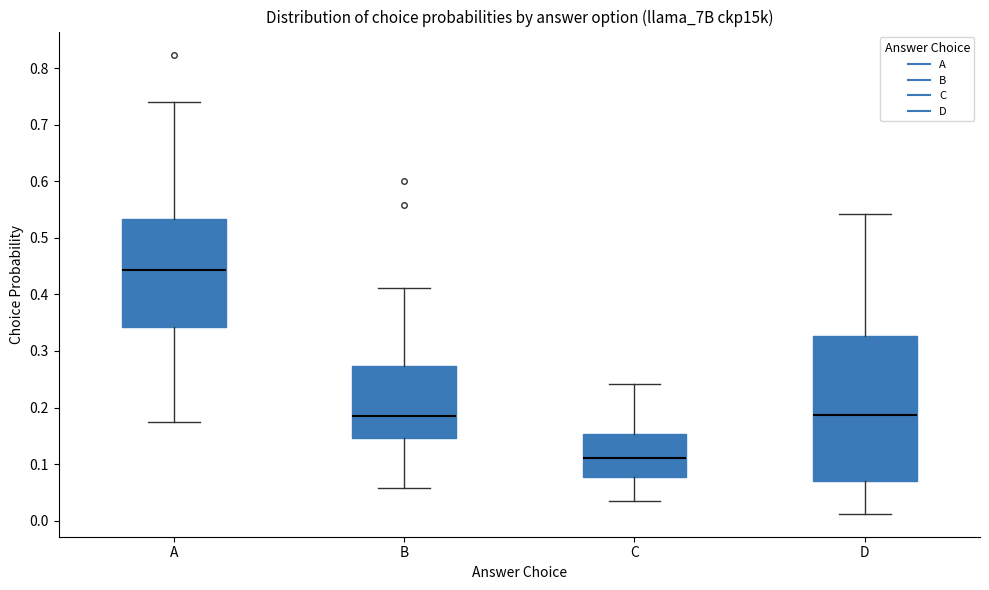

Which box's median line is the lowest?

C